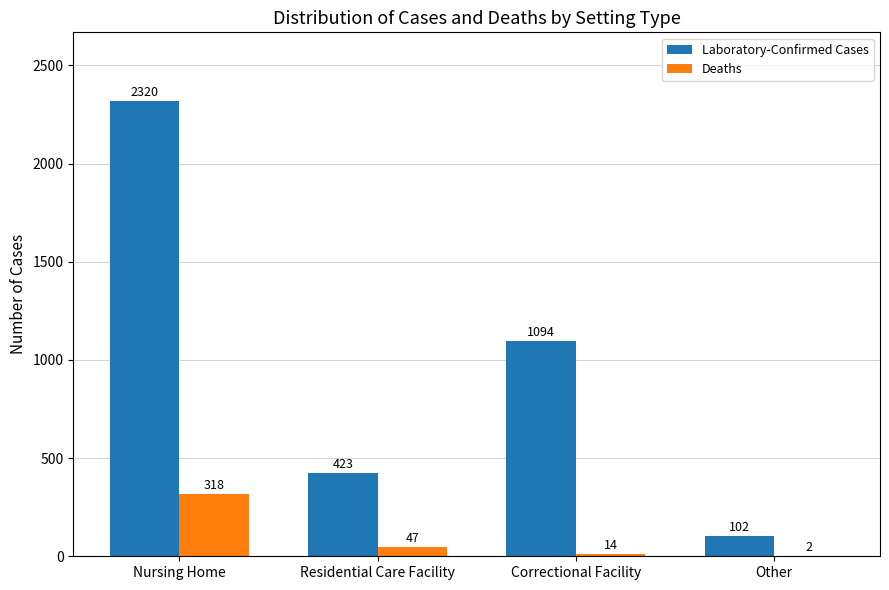

How many categories are shown in the chart?

4